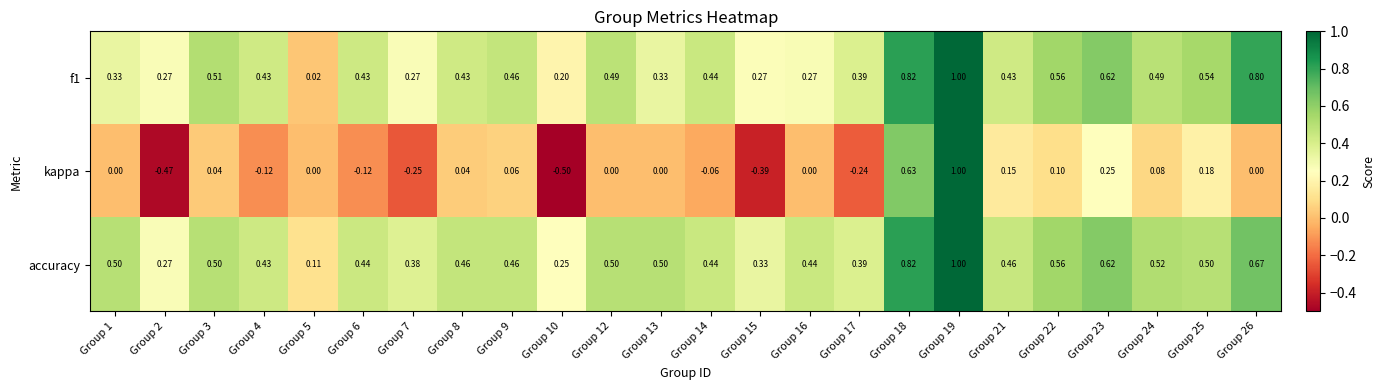

Which series has the widest spread of values?

kappa